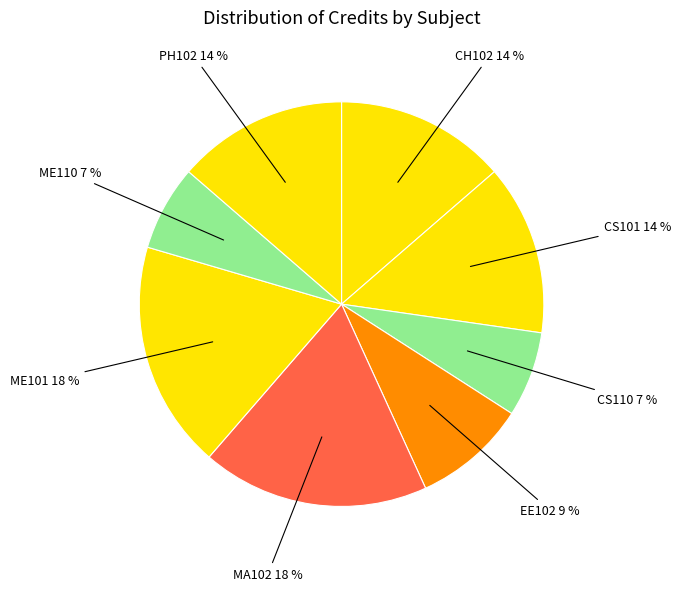

Is it true that CS101 14 % is 14% of the pie?

True